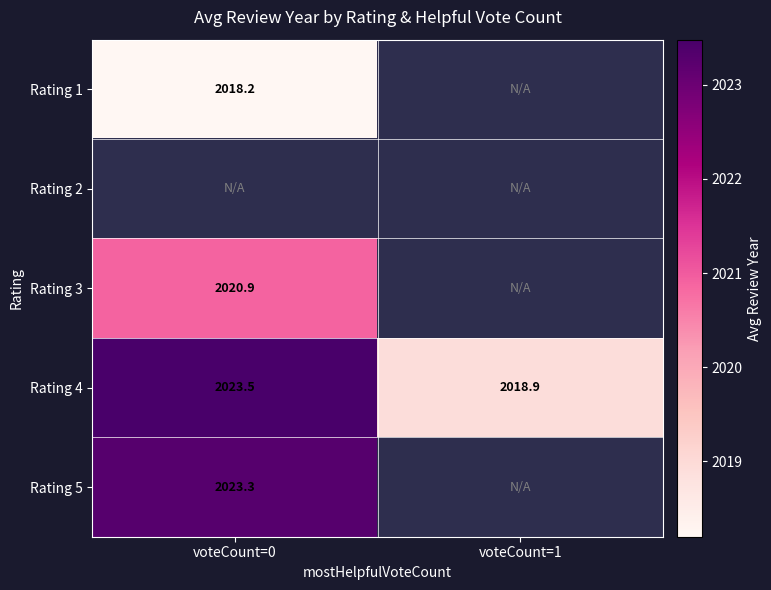

Between voteCount=0 and voteCount=1, which series saw the biggest shift?

Rating 4